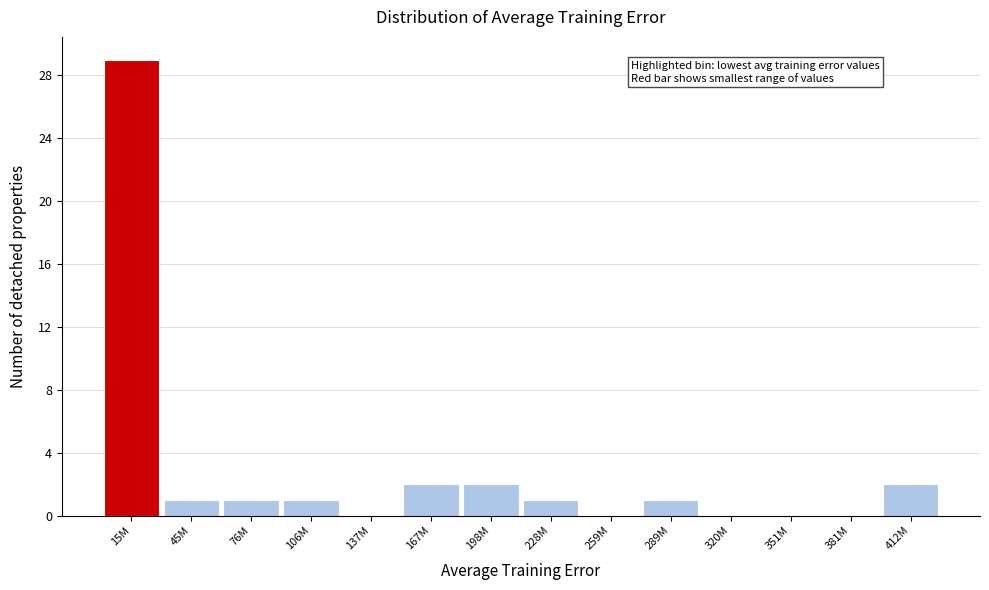

Reading left to right, what are all the values shown in this chart?

15M=29	45M=1	76M=1	106M=1	137M=0	167M=2	198M=2	228M=1	259M=0	289M=1	320M=0	351M=0	381M=0	412M=2